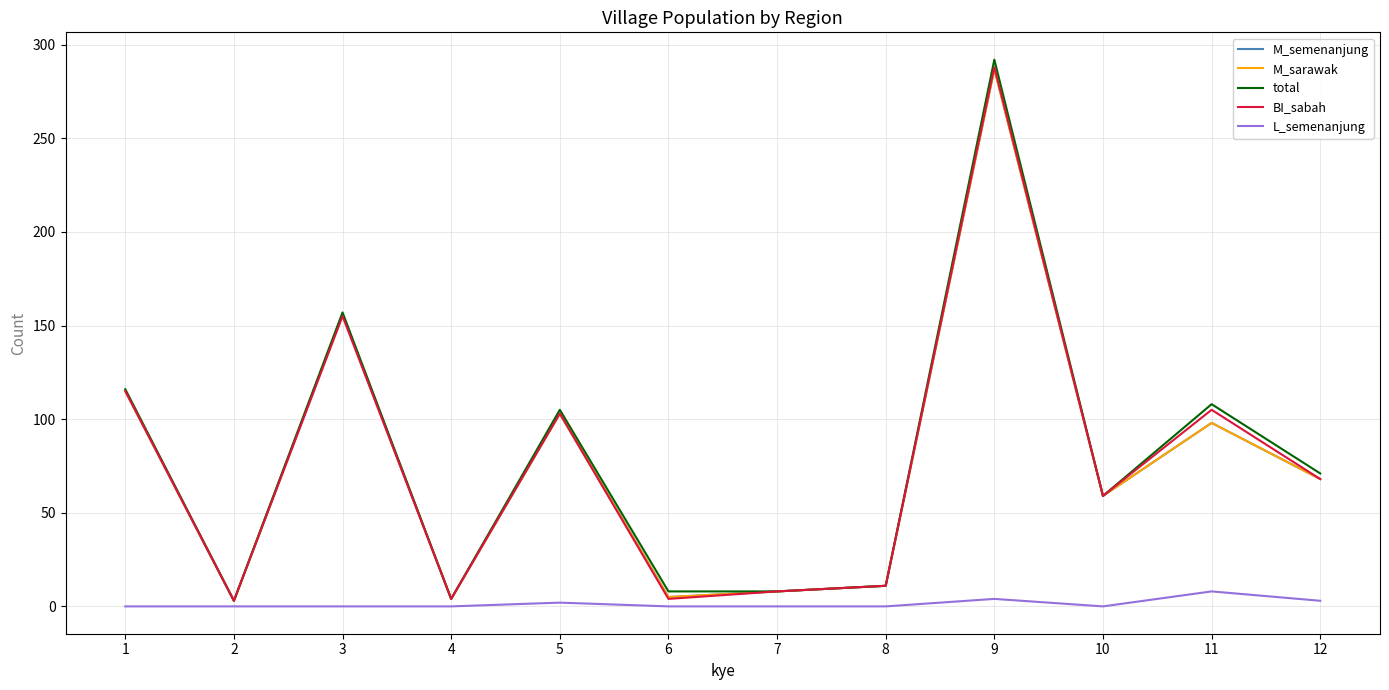

Is this an area chart (filled region under the line)?

No